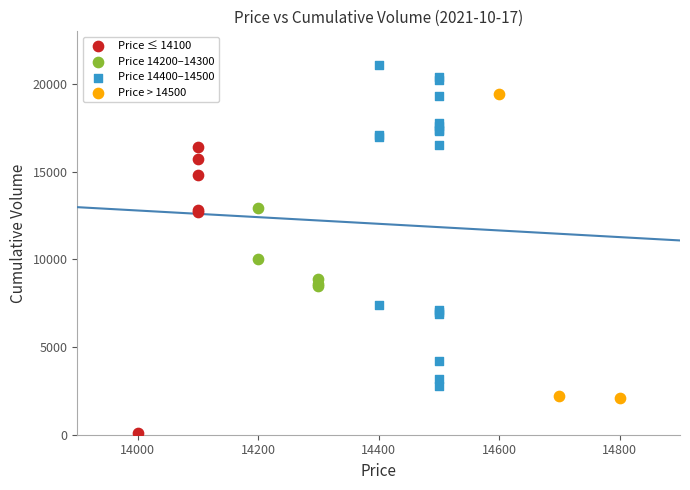

Which series reaches the minimum Y coordinate?

Price ≤ 14100